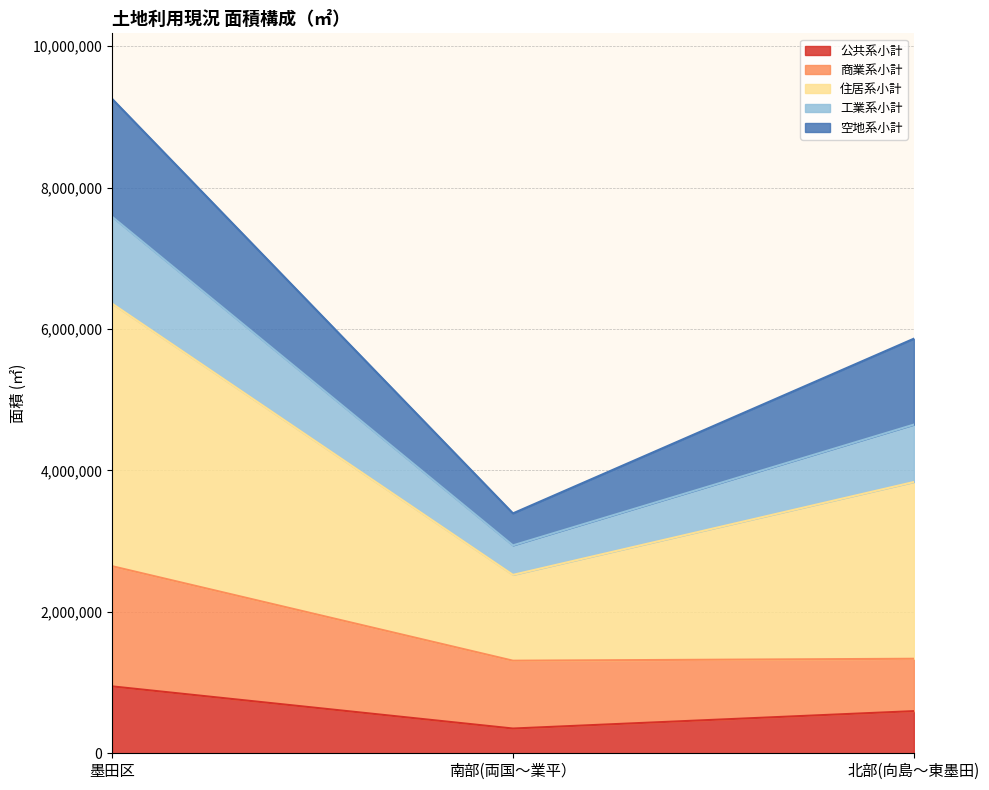

At which category is the sum across all series the highest?

墨田区